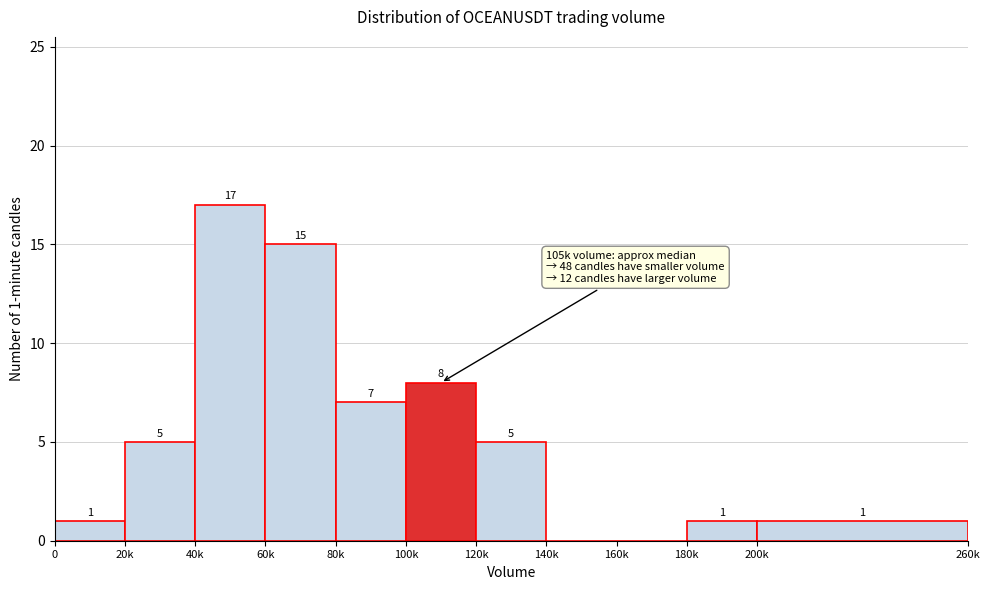

Reading left to right, transcribe all the data shown in this chart.

0=1	20k=5	40k=17	60k=15	80k=7	100k=8	120k=5	140k=0	160k=0	180k=1	200k=1